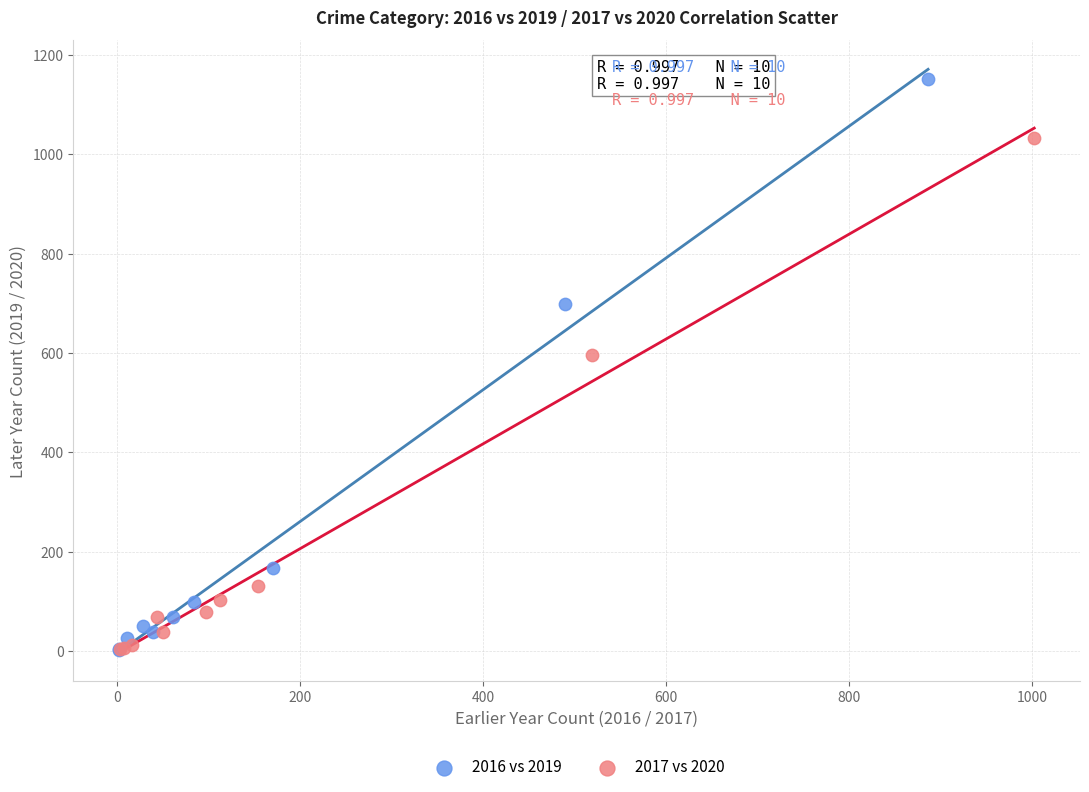

Which series has the largest Y range (max minus min)?

2016 vs 2019